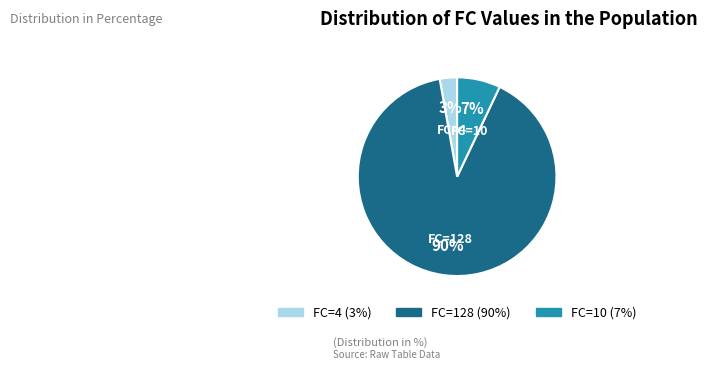

Is the sum of FC=128 (90%) and FC=10 (7%) greater than half?

Yes